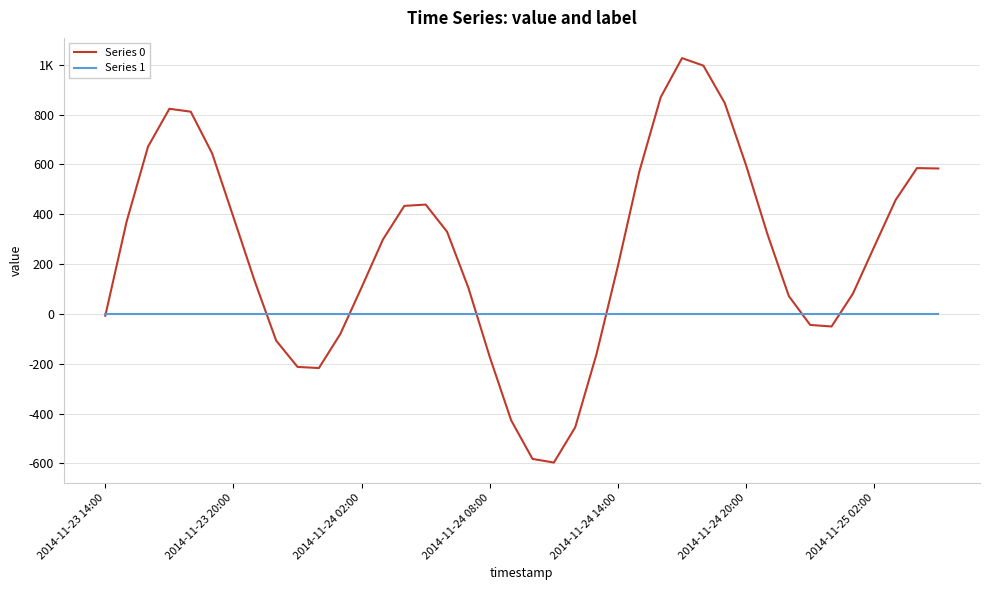

Does the chart display data point markers on the line(s)?

No